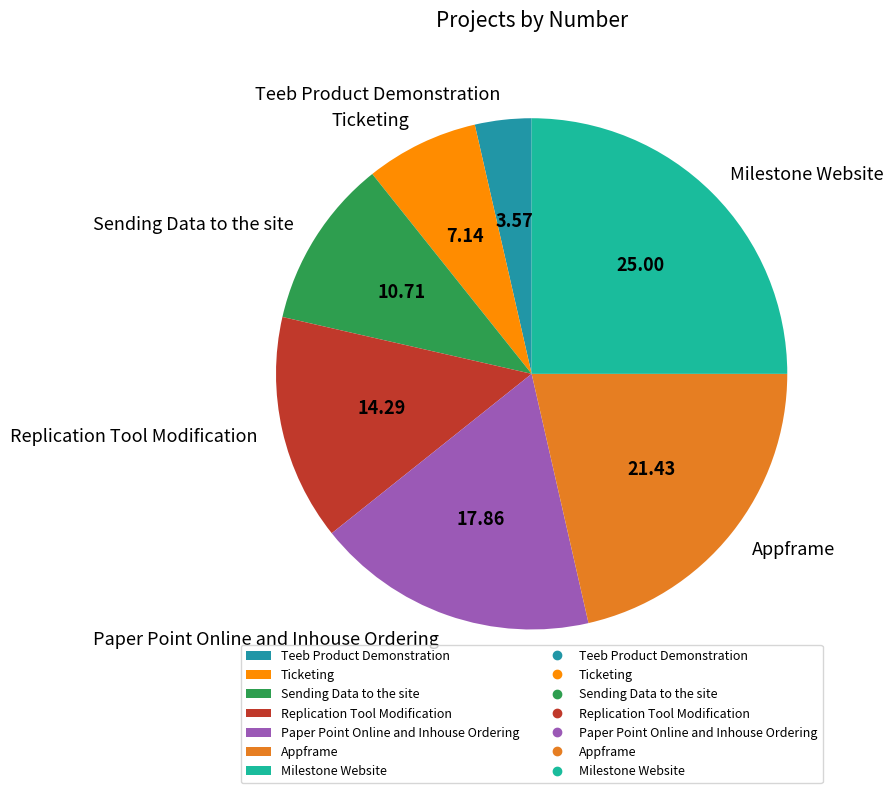

Which slice is the largest?

Milestone Website